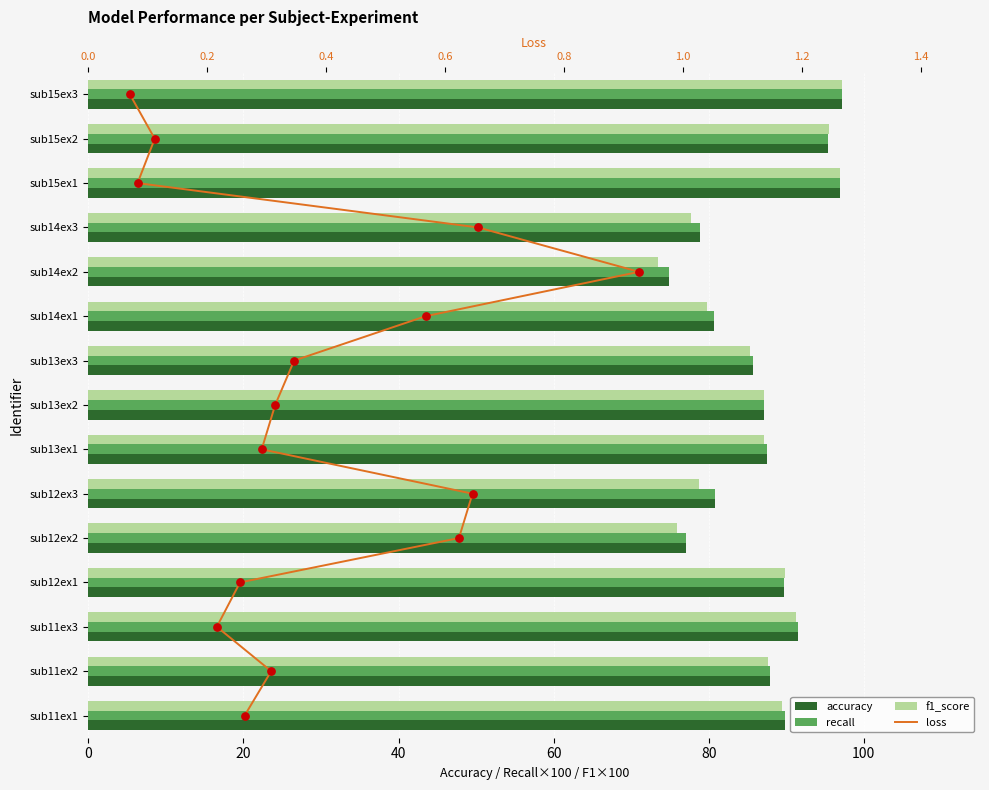

What is the total value across all series at 40?

276.3